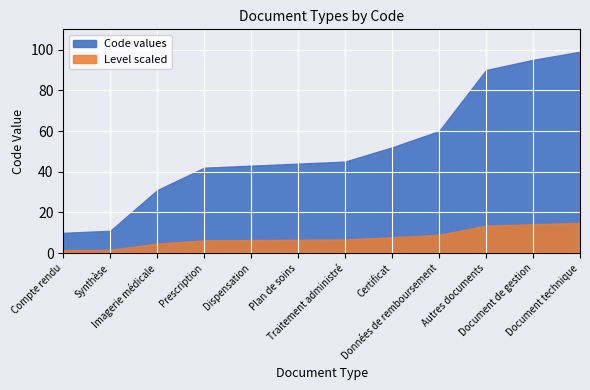

True or false: Level has a value of 1 at Document technique.

False